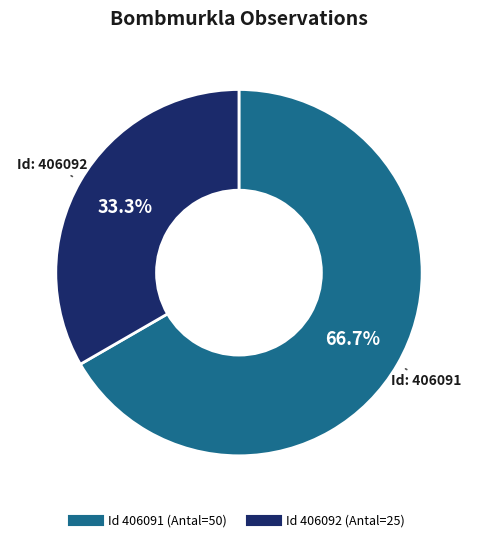

Is there any slice that represents more than half of the pie?

Yes